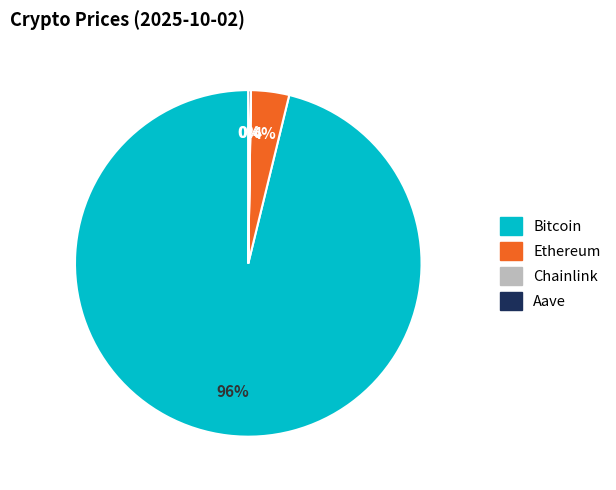

Which category has the biggest portion of the pie?

Bitcoin